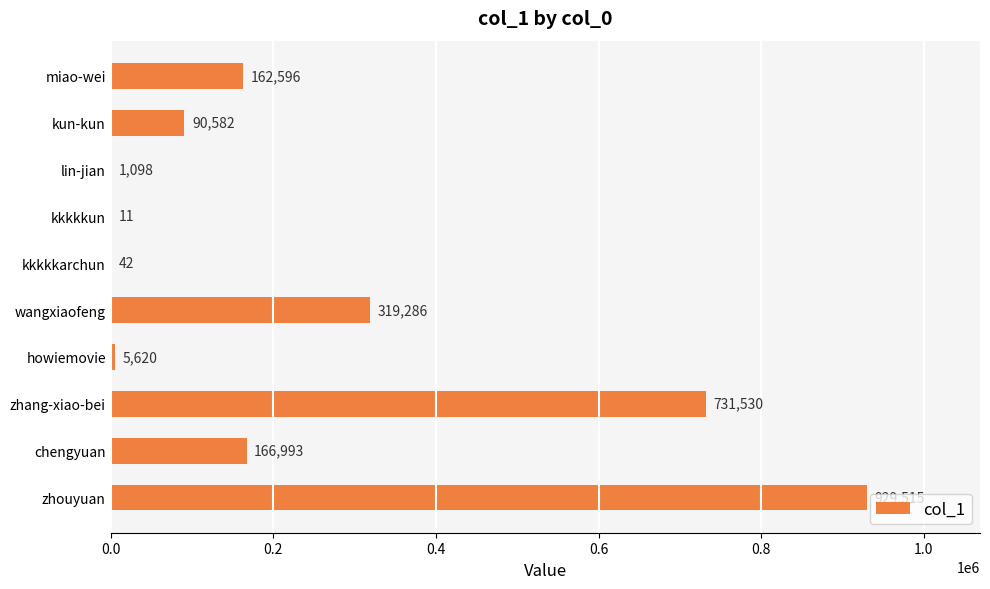

At which label is the value closest to 464763?

wangxiaofeng